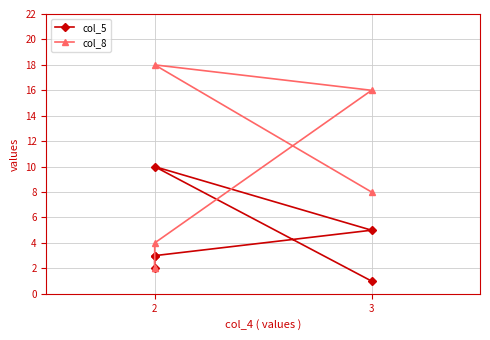

Is the value of col_8 at 2 greater than the value of col_5 at 2?

Yes